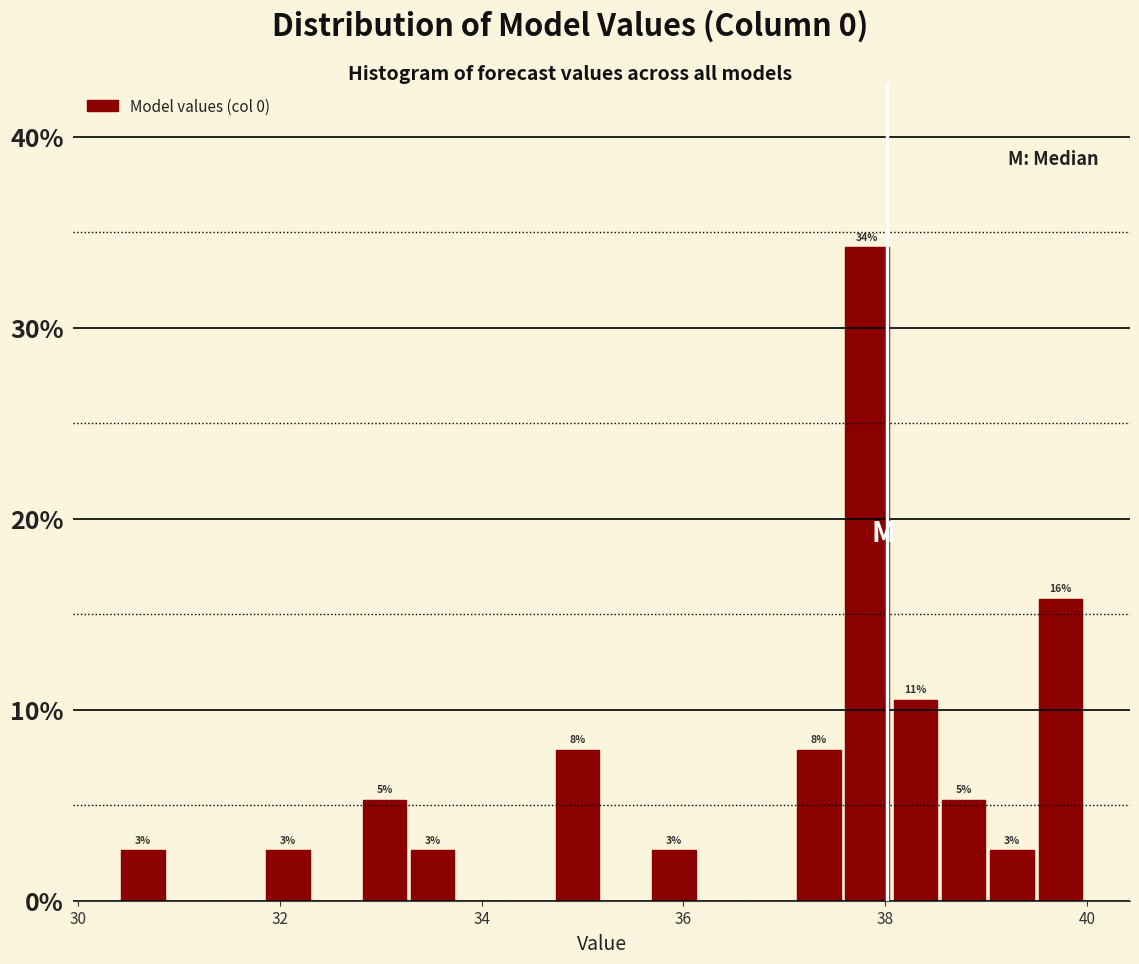

Read against the x-axis, roughly where is the centre of the tallest bar?

37.8